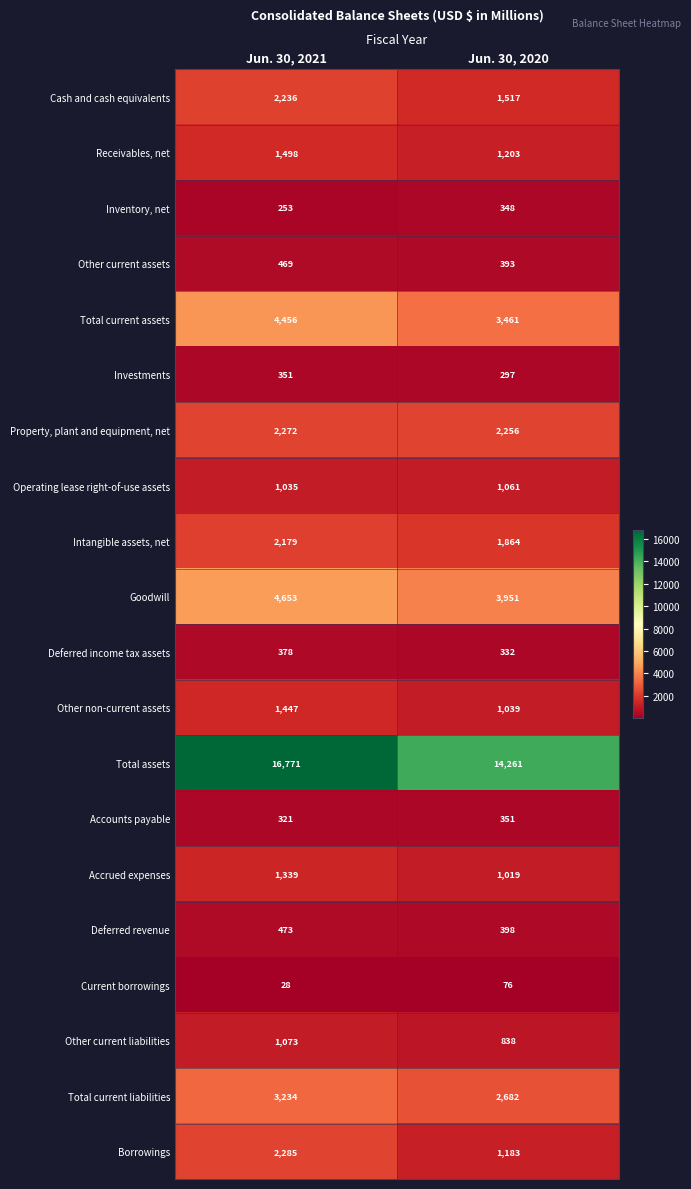

What is the sum of the Operating lease right-of-use assets values at Jun. 30, 2021 and Jun. 30, 2020?

2096